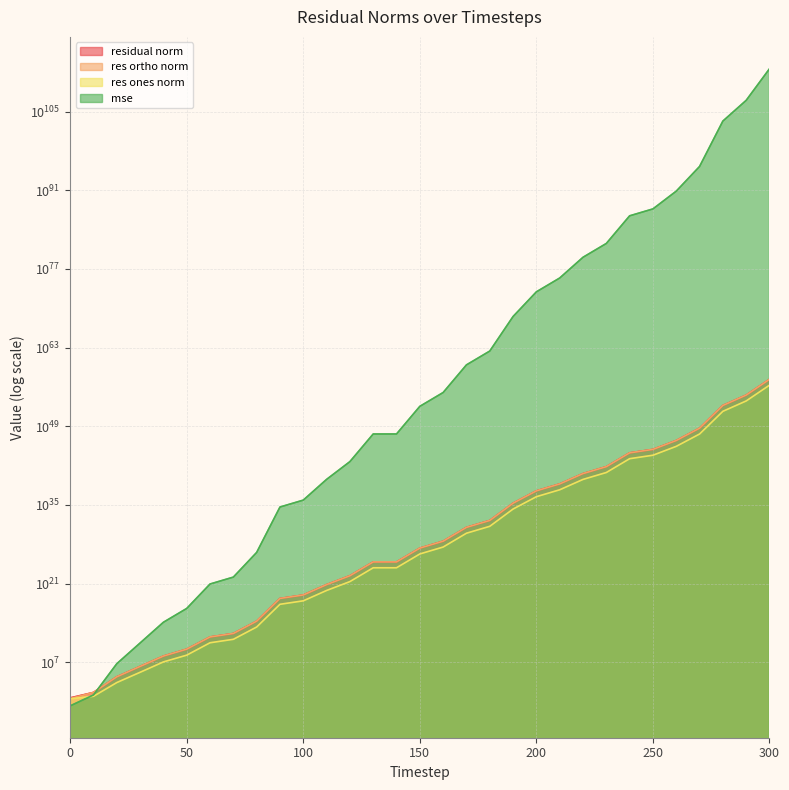

What is the value of the residual_norm point at the 4th from the left?

1801429.0